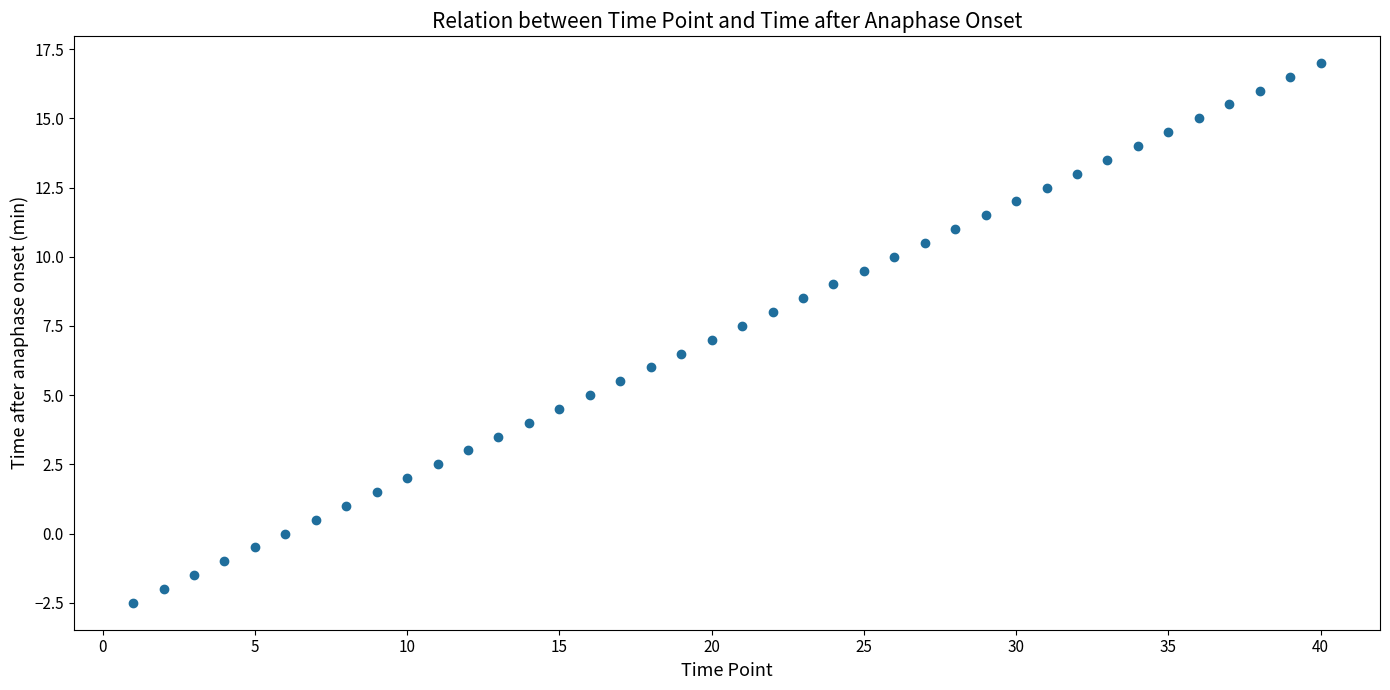

What is the range of Y values (max minus min)?

19.5